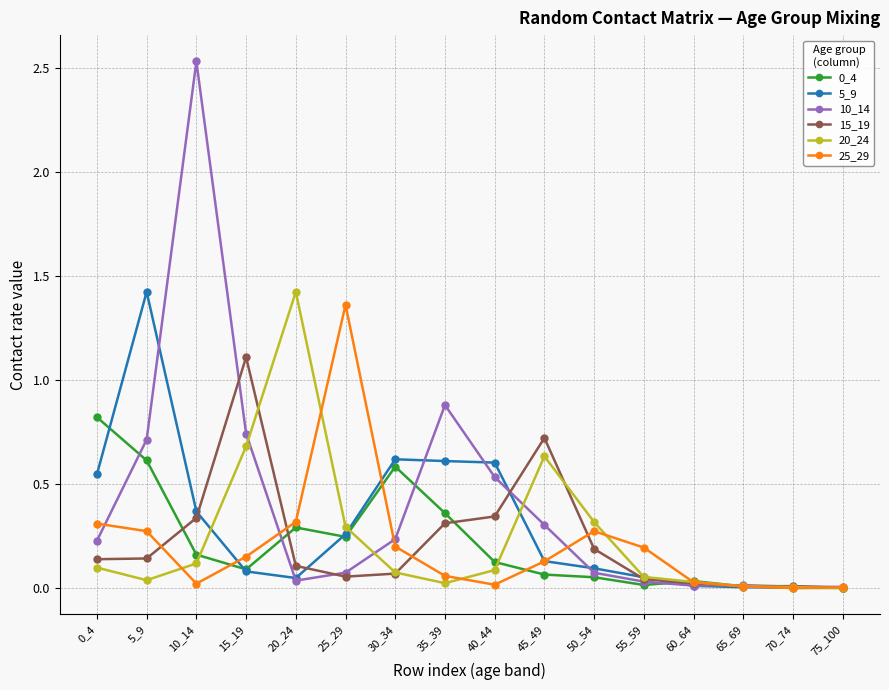

Which series has the largest range (max minus min)?

10_14